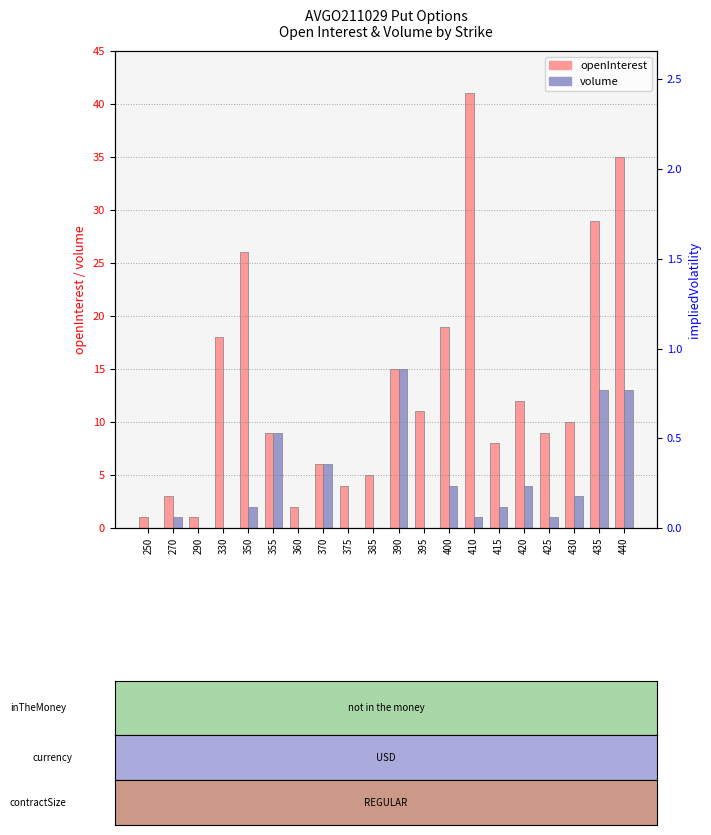

What is the difference between the maximum and second lowest values in the openInterest series?

40